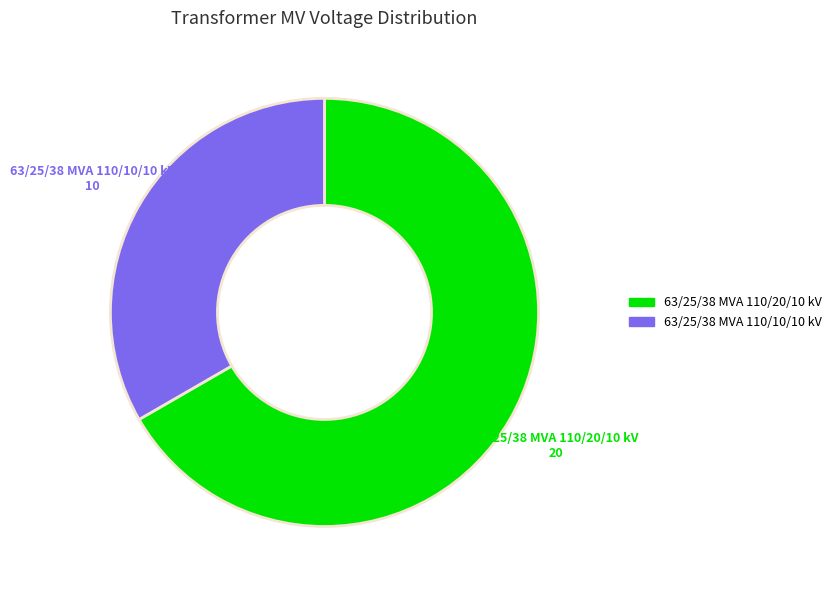

What is the largest slice in the pie chart?

63/25/38 MVA 110/20/10 kV